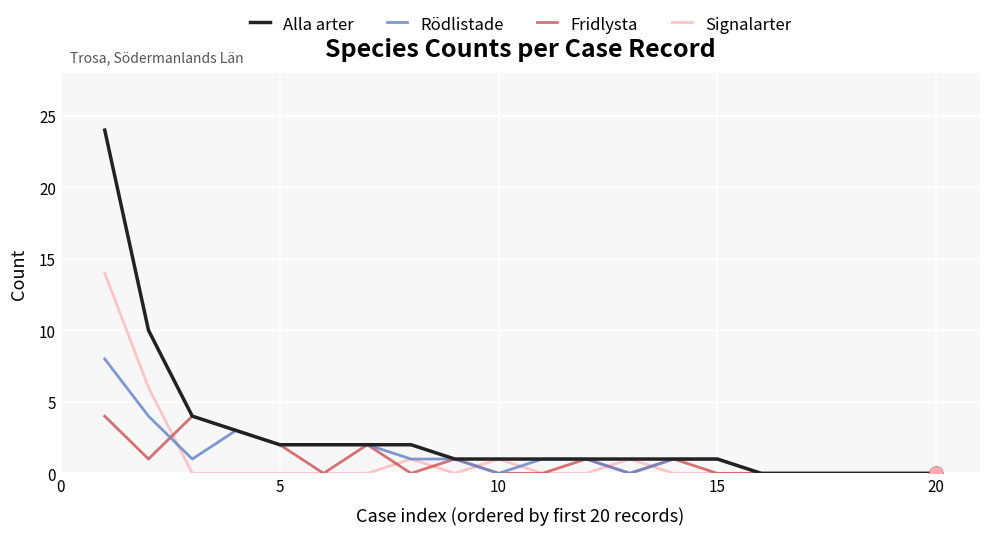

What is the greatest value displayed?

24